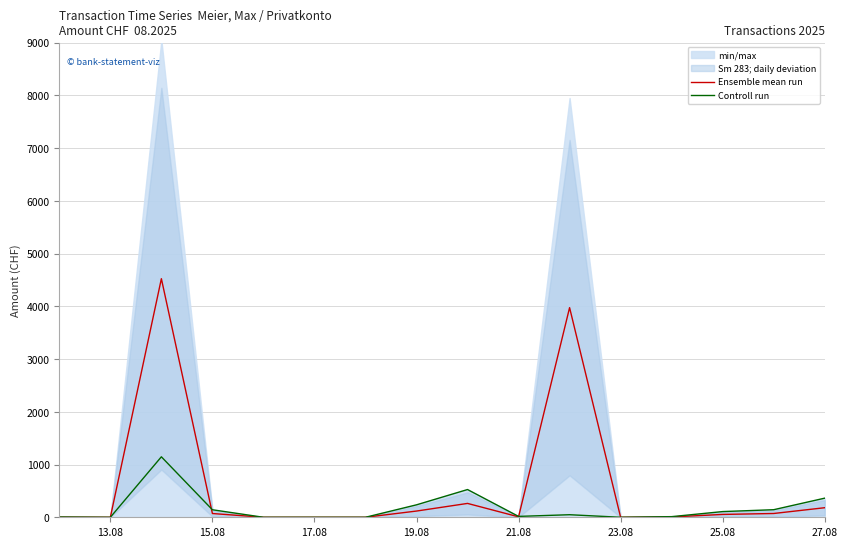

Is the value of Controll run at 15.08 greater than the value of Ensemble mean run at 21.08?

Yes